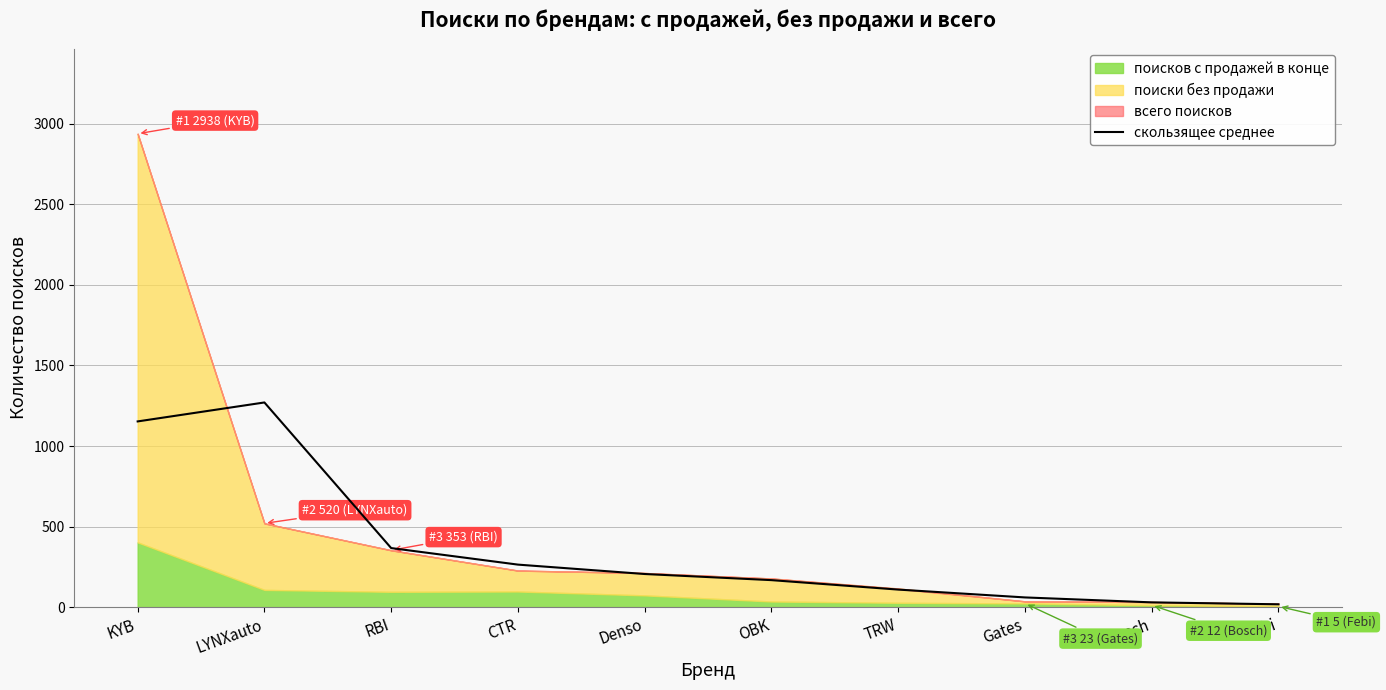

Reading left to right, transcribe all the data shown in this chart.

KYB=1152.7	LYNXauto=1270.3	RBI=366.7	CTR=264.0	Denso=205.7	OBK=167.7	TRW=109.0	Gates=60.3	Bosch=29.7	Febi=17.7